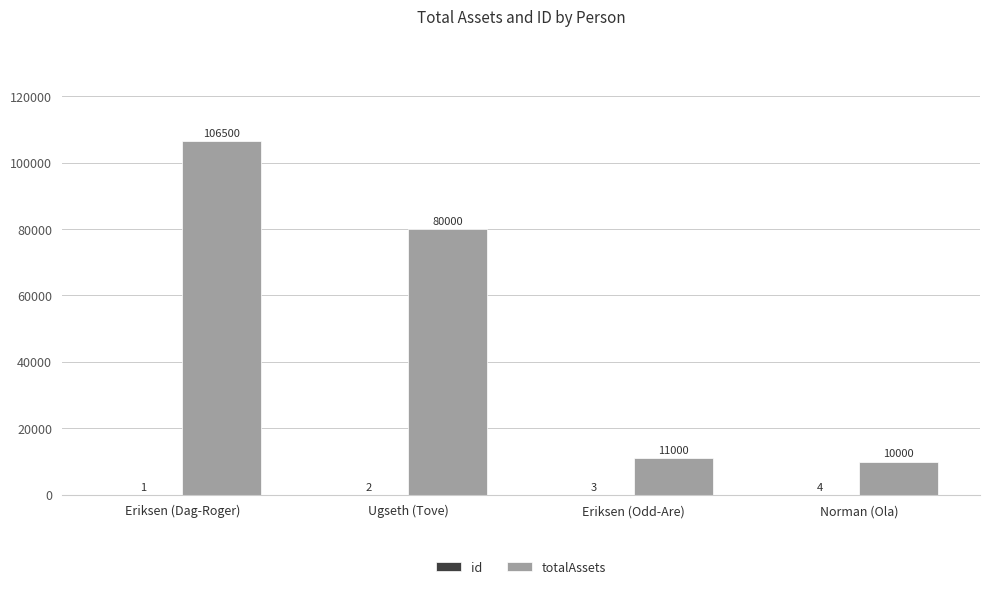

What is the total value across all series at Ugseth (Tove)?

80002